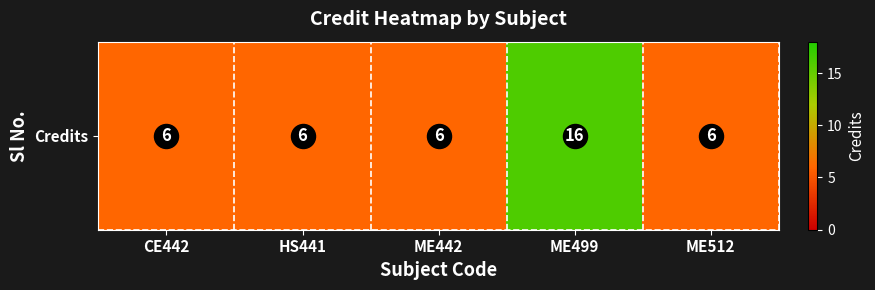

True or false: the data shows 16 at ME499.

True